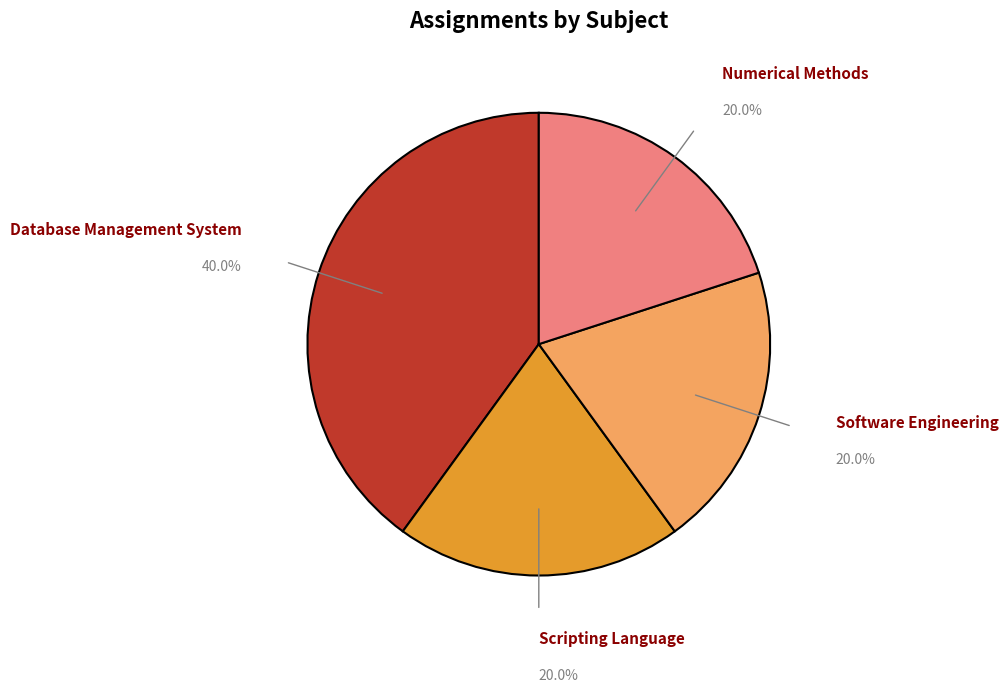

Is there any slice that represents more than half of the pie?

No